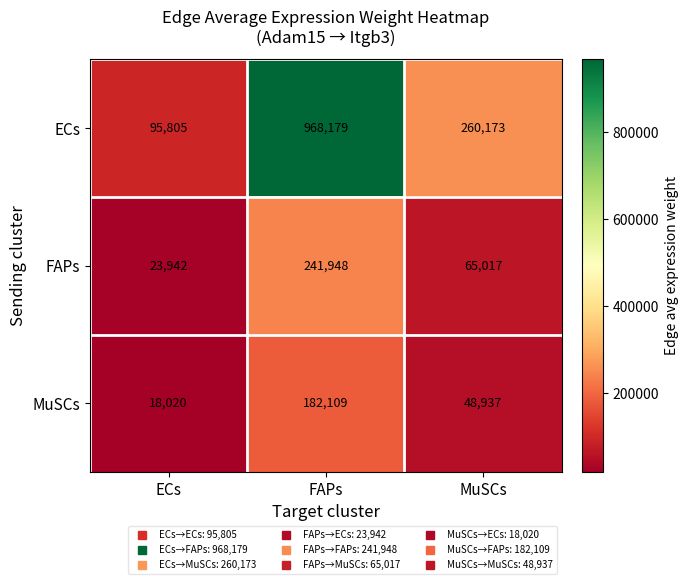

What is the difference between the highest and lowest values at ECs?

77785